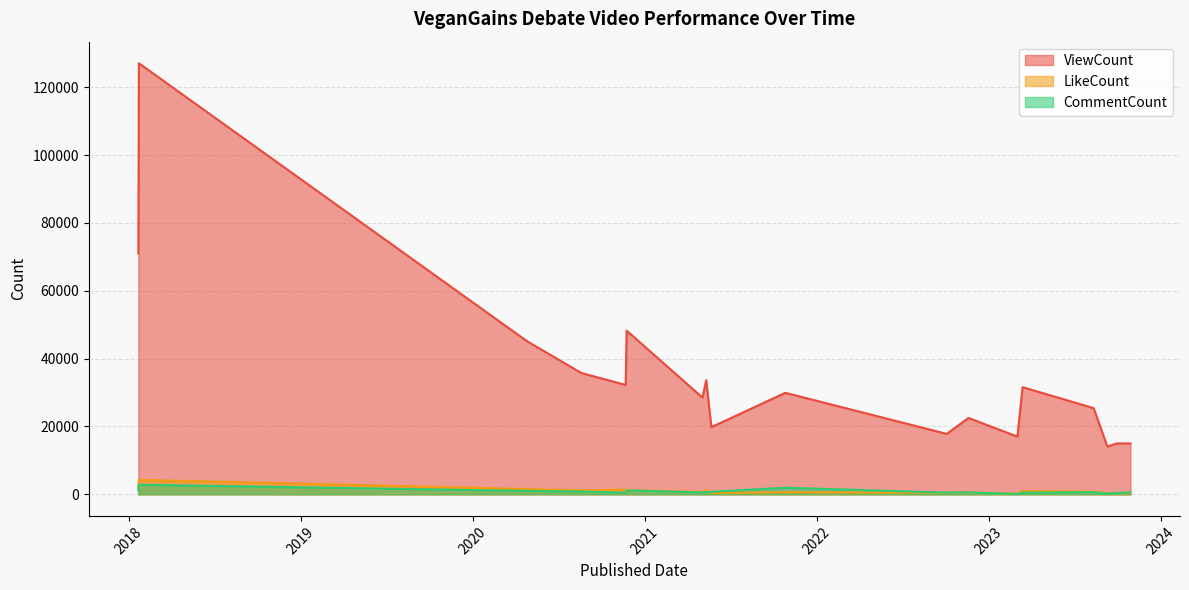

True or false: LikeCount and ViewCount cross at least once.

False